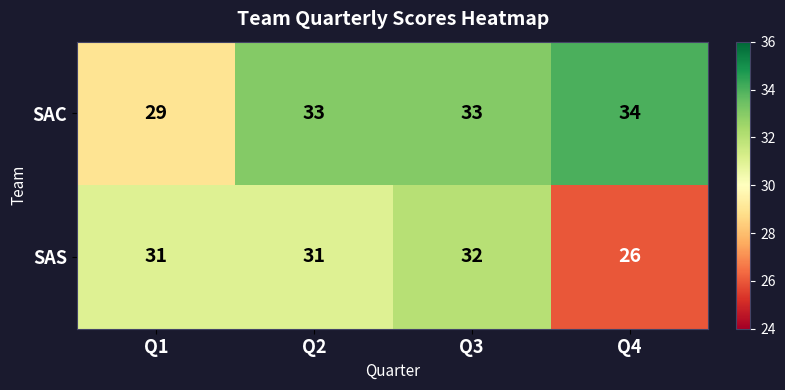

List the series in order of their overall mean, lowest first.

SAS, SAC